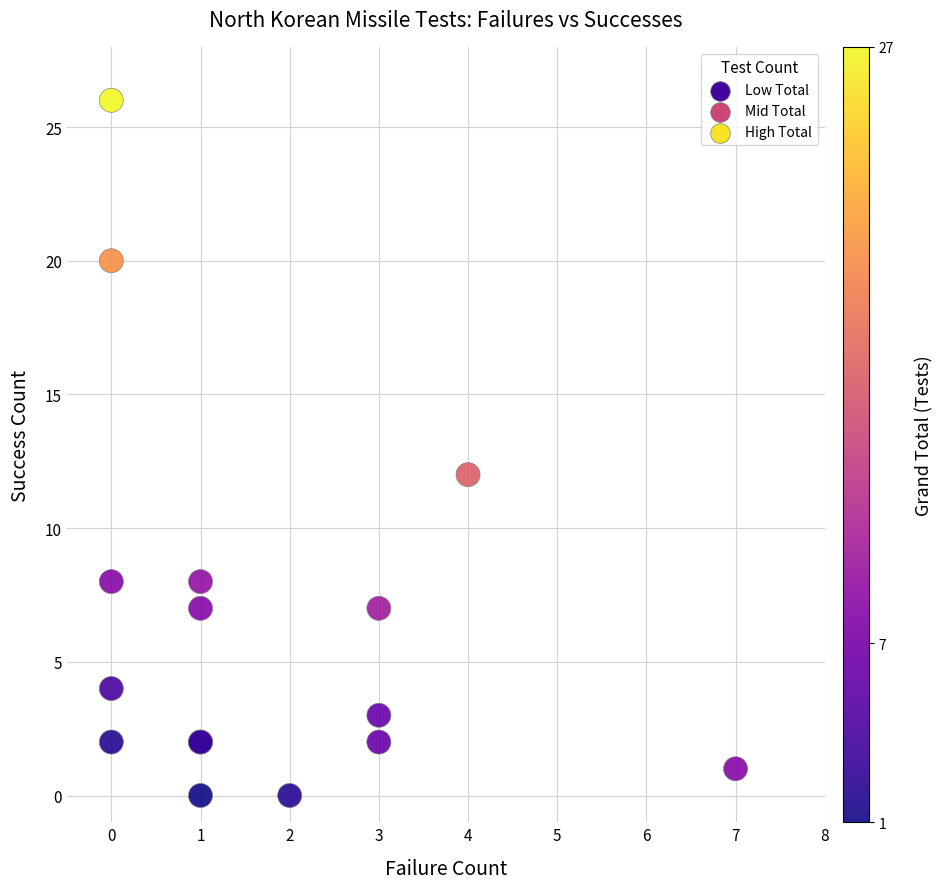

What Y value in the scatter plot is closest to 13?

12